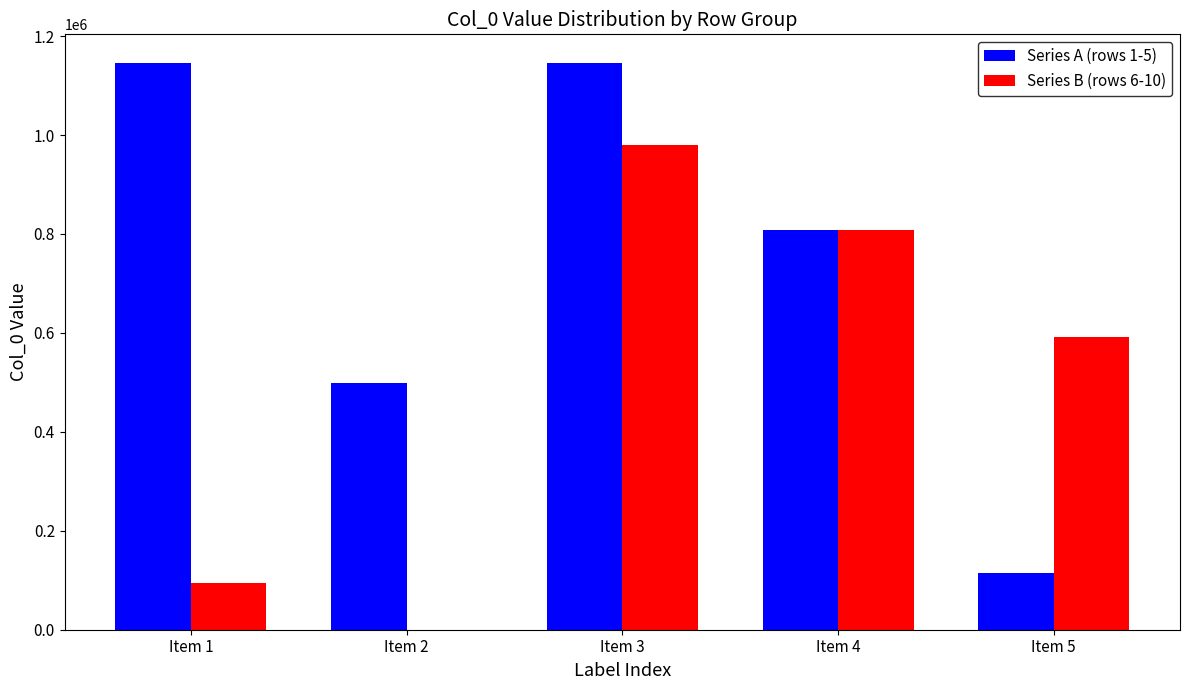

Which series changed the most between Item 4 and Item 5?

Series A (rows 1-5)